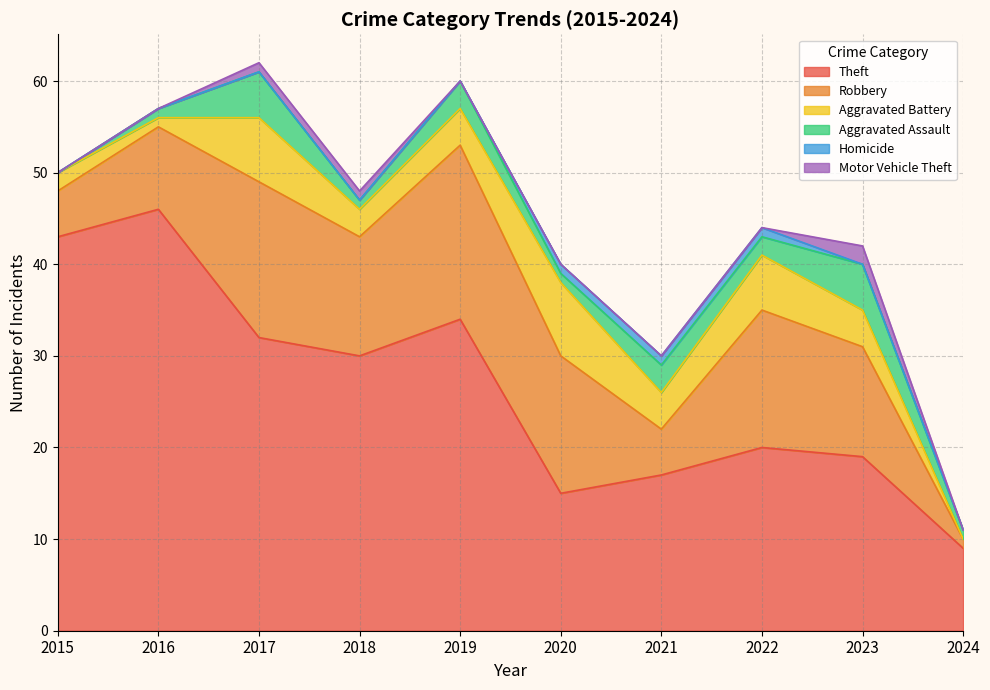

At which category is the sum across all series the highest?

2017